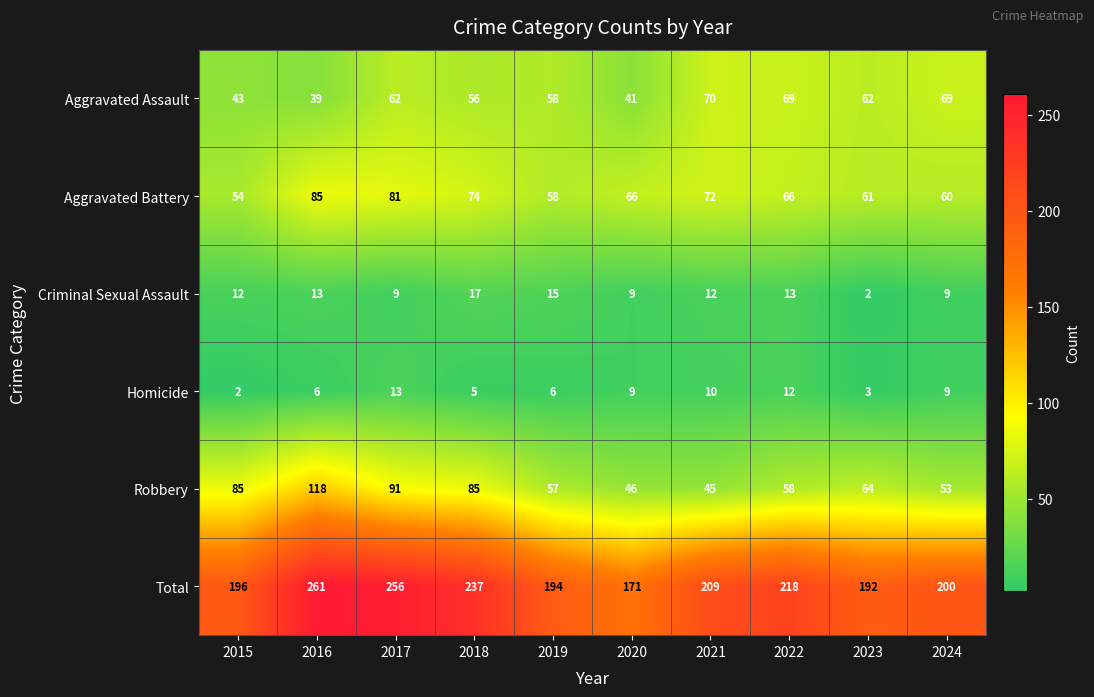

Which series changed the most between 2018 and 2019?

Total